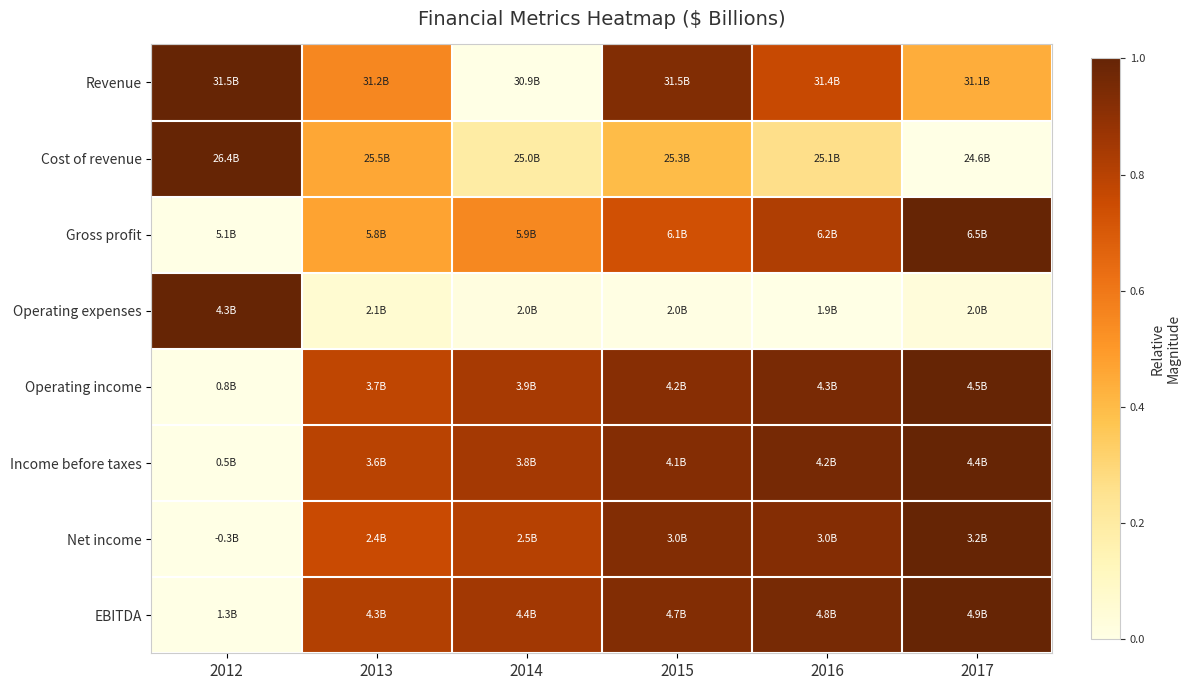

What is the total value across all series at 2014?

4.1